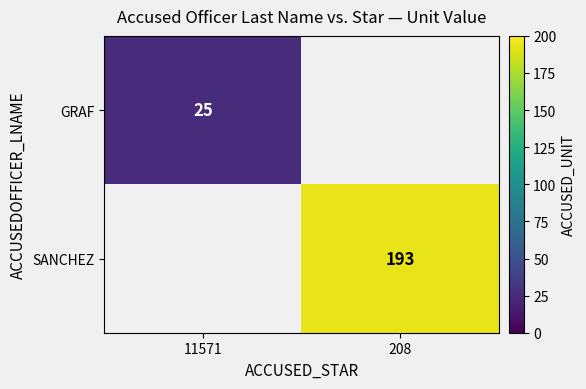

What is the maximum value shown in the chart?

193.0